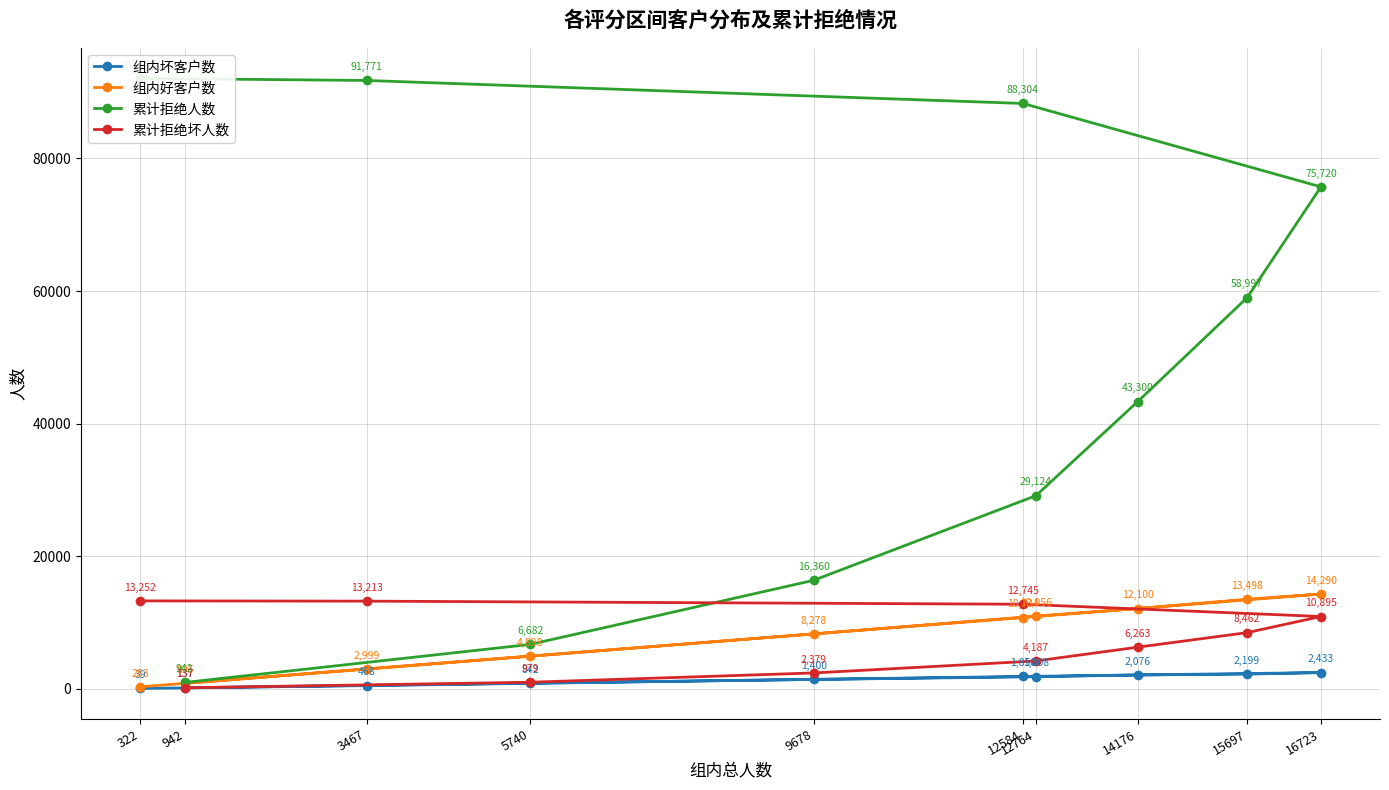

What is the spread (max minus min) of values at 12584?

86454